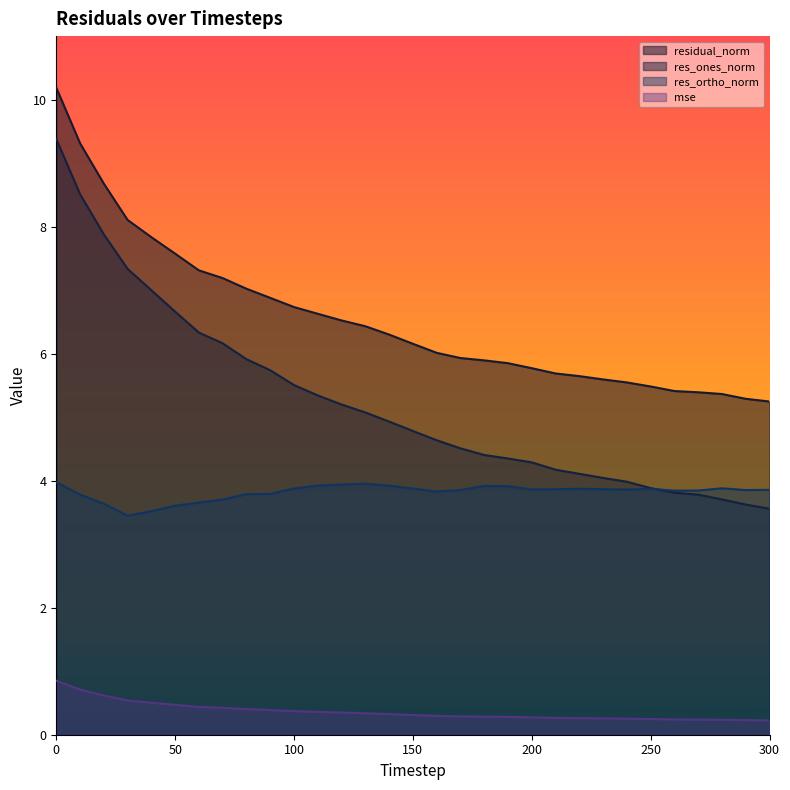

The value of residual_norm at 90 is 6.9. True or false?

True